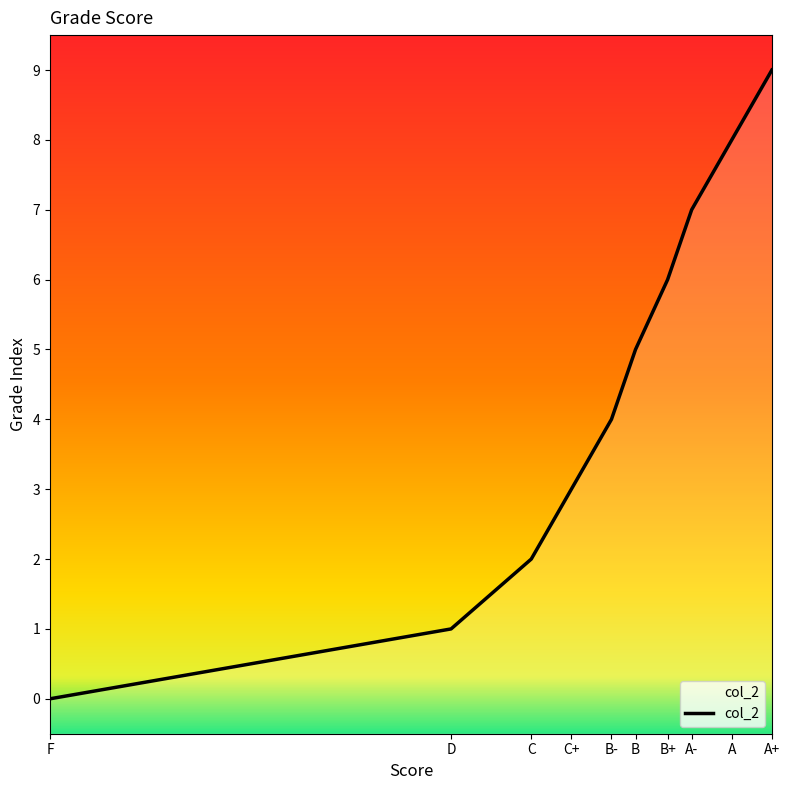

Reading left to right, what are all the values shown in this chart?

F=0	D=1	C=2	C+=3	B-=4	B=5	B+=6	A-=7	A=8	A+=9